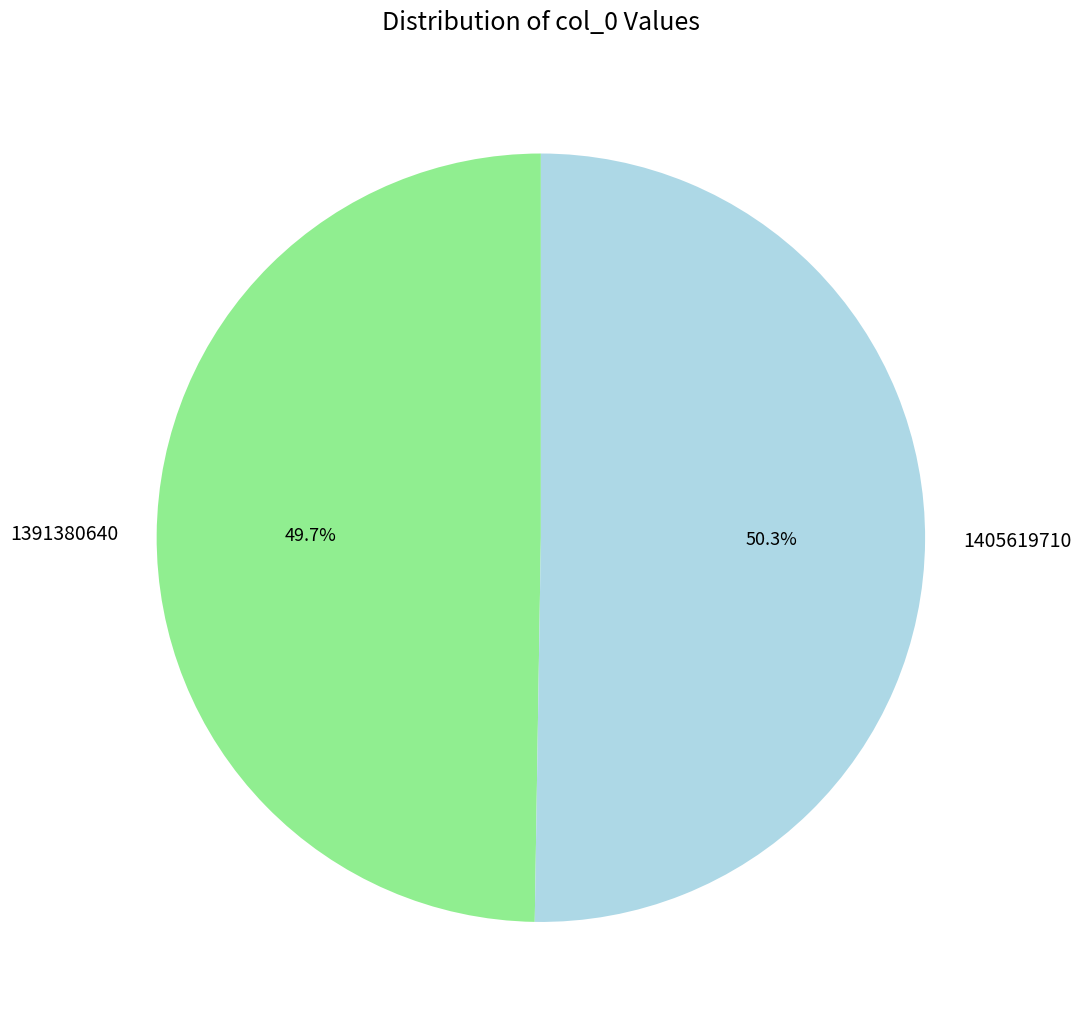

To the nearest percent, what is the difference between the 1405619710 and 1391380640 slice percentages?

1%